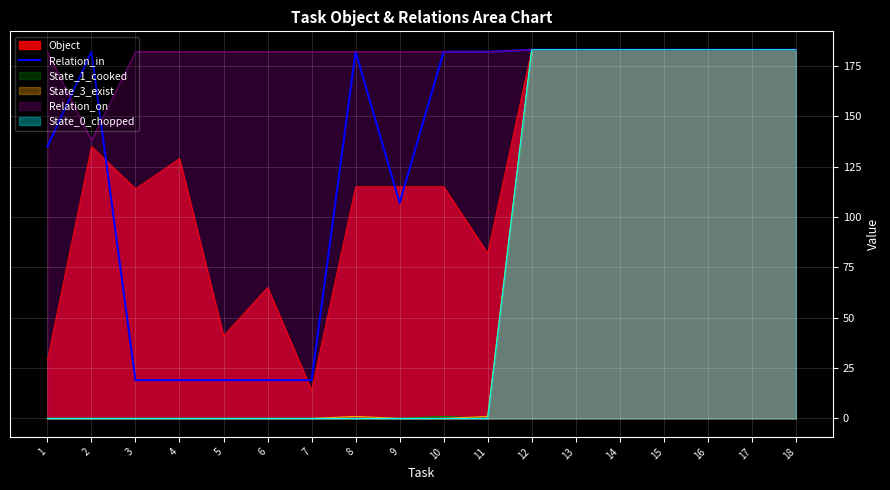

True or false: Relation_in has a value of 329 at 16.

False